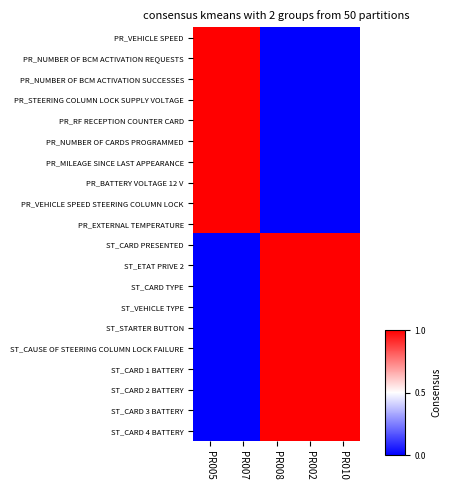

At how many categories does at least one series exceed 0?

5